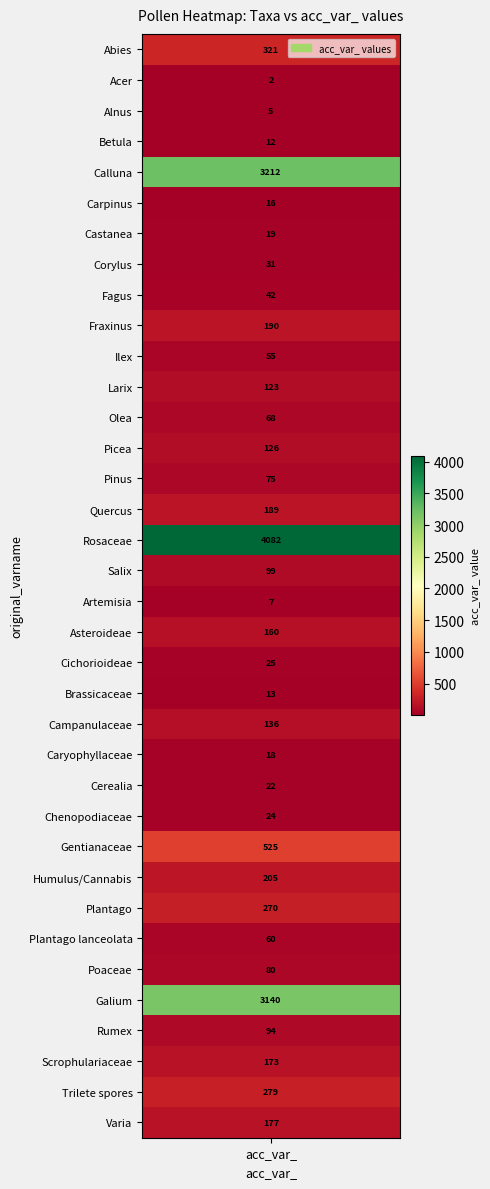

What is the change in value from 1 to 30?

+78